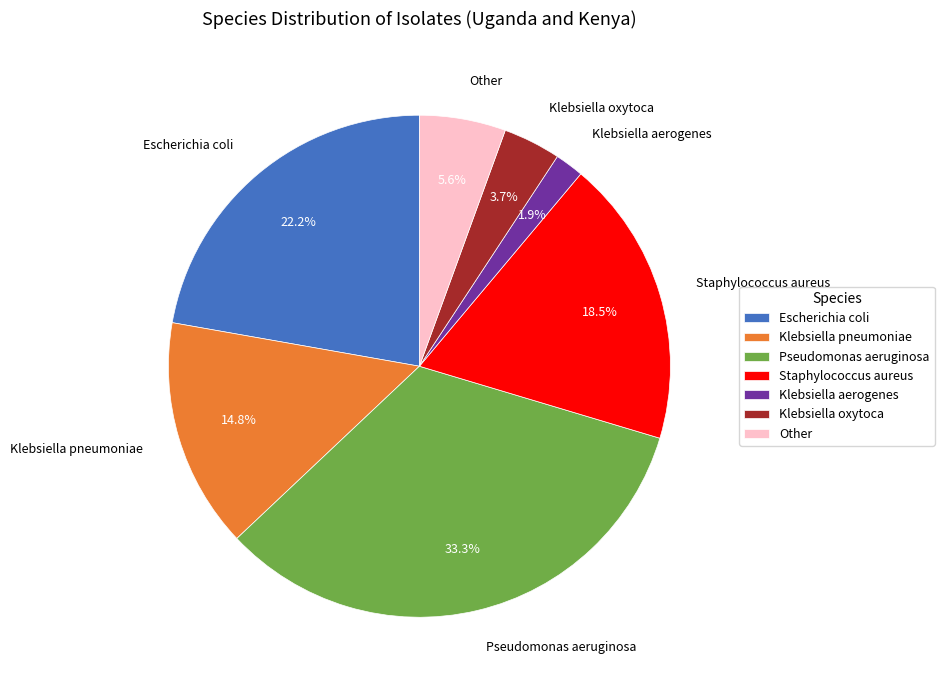

What is the smallest slice in the pie chart?

Klebsiella aerogenes